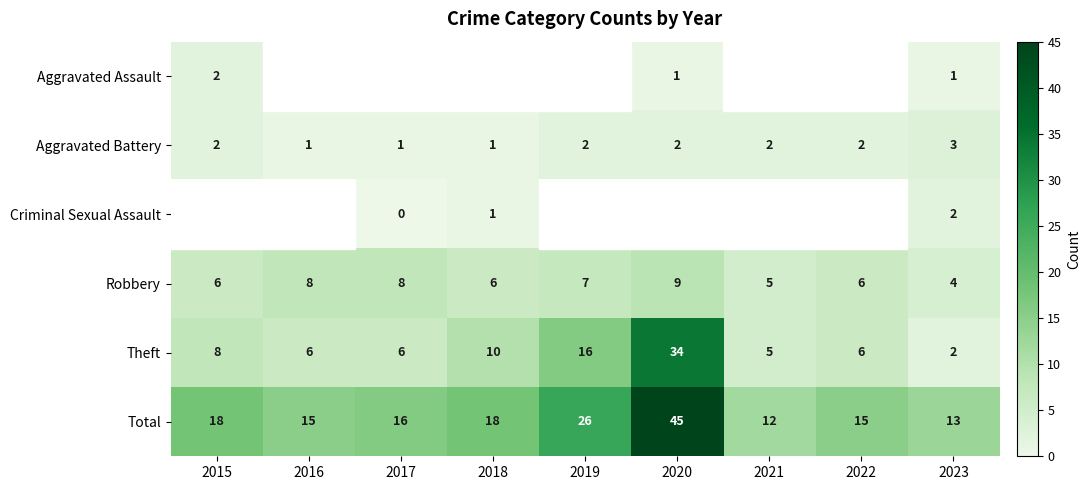

What is the difference between the maximum and second lowest values in the Robbery series?

4